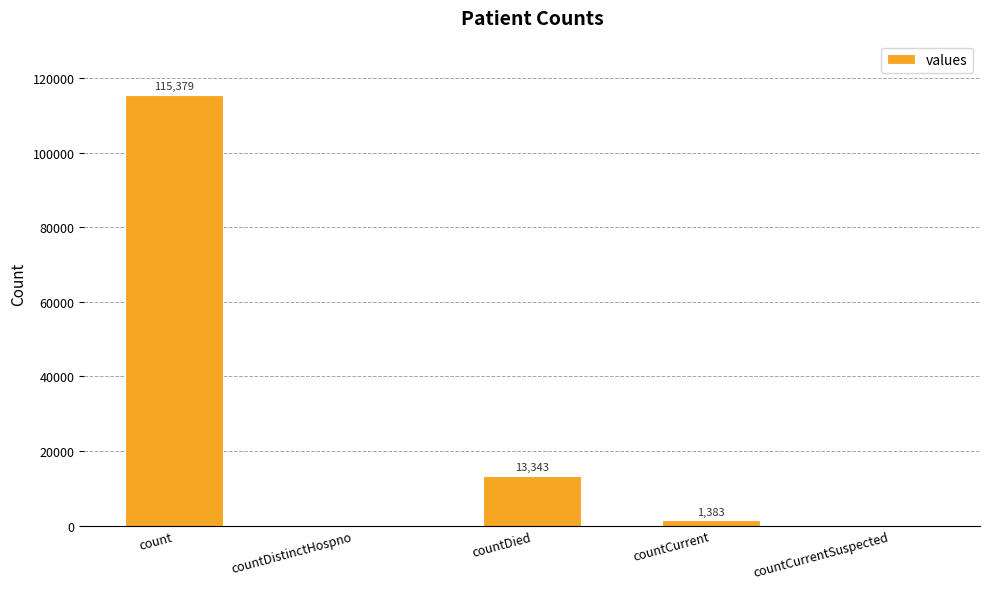

What is the average value?

26021